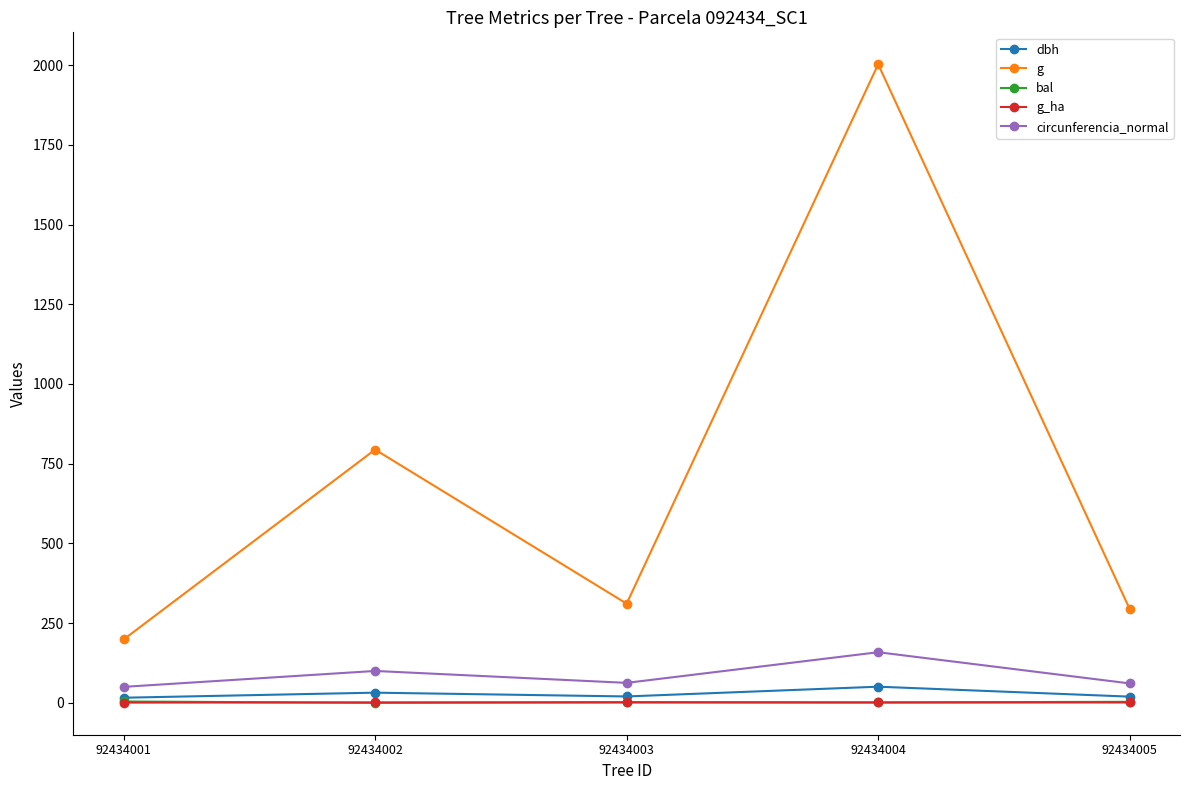

Which label corresponds to the largest value in the chart?

92434004